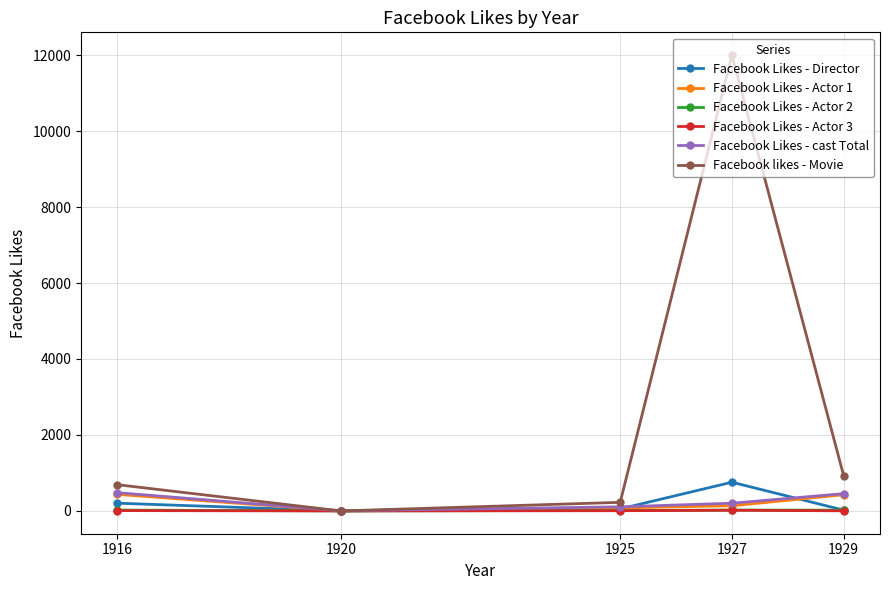

What is the highest value of the Facebook Likes - Director series?

756